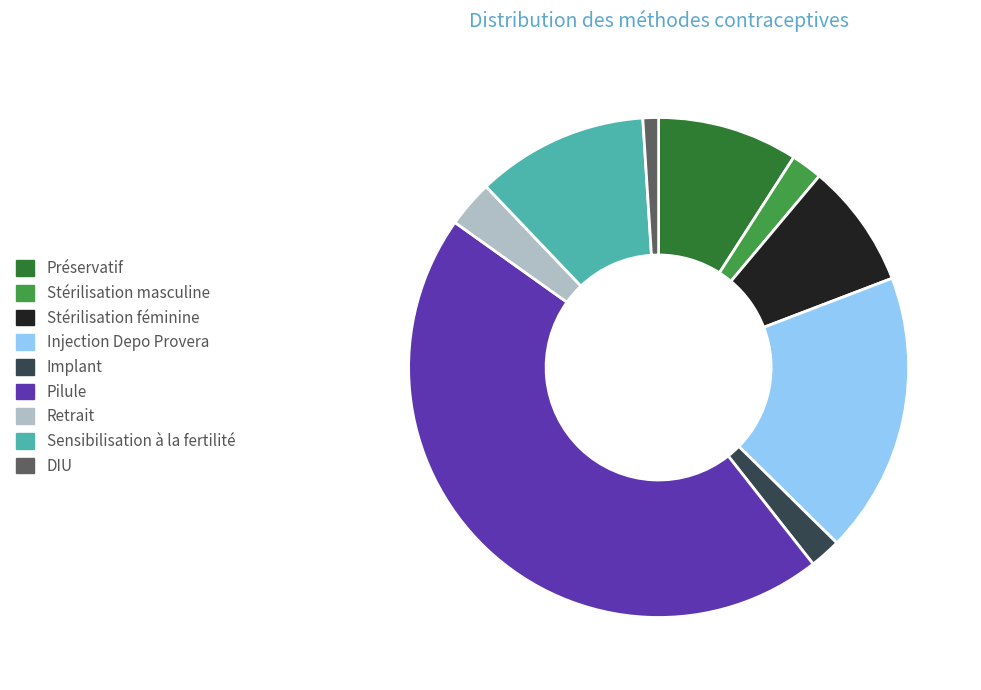

Which category has the smallest portion of the pie?

DIU